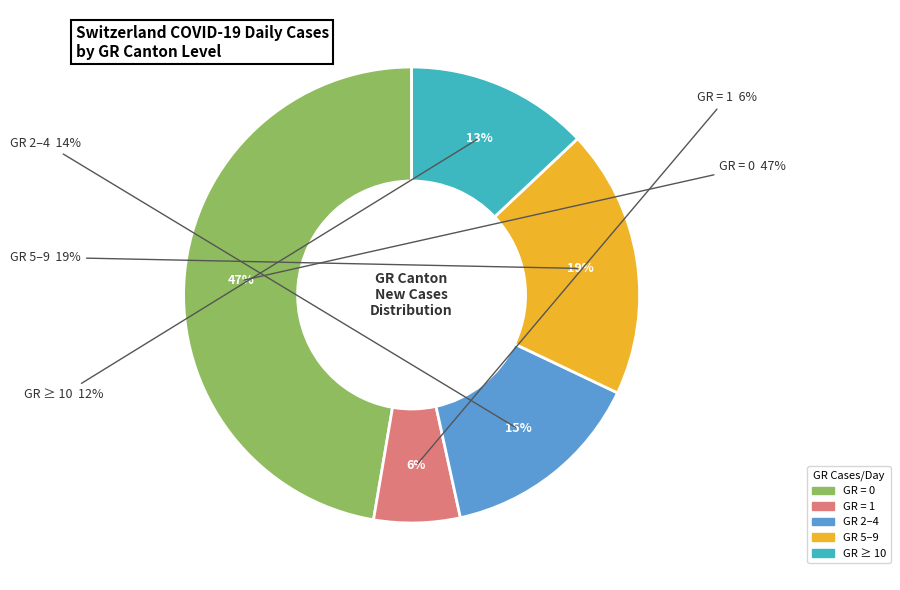

Is GR=1 the majority of the pie?

No